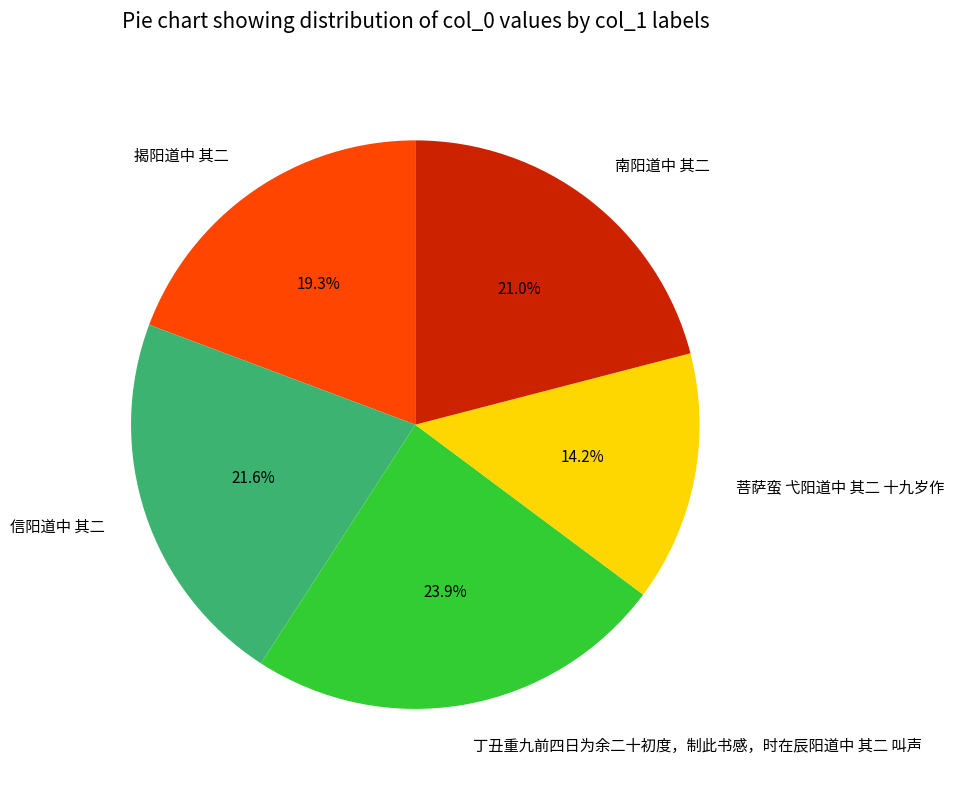

True or false: 丁丑重九前四日为余二十初度，制此书感，时在辰阳道中 其二 叫声 accounts for 24% of the total.

True